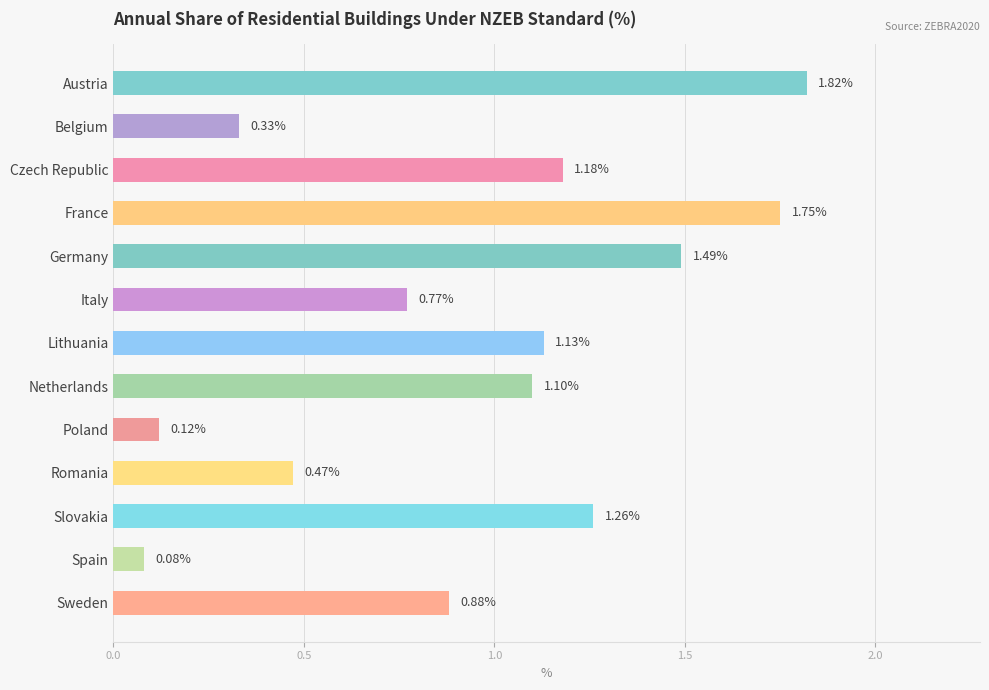

At which category does the chart reach its minimum across all series?

Spain